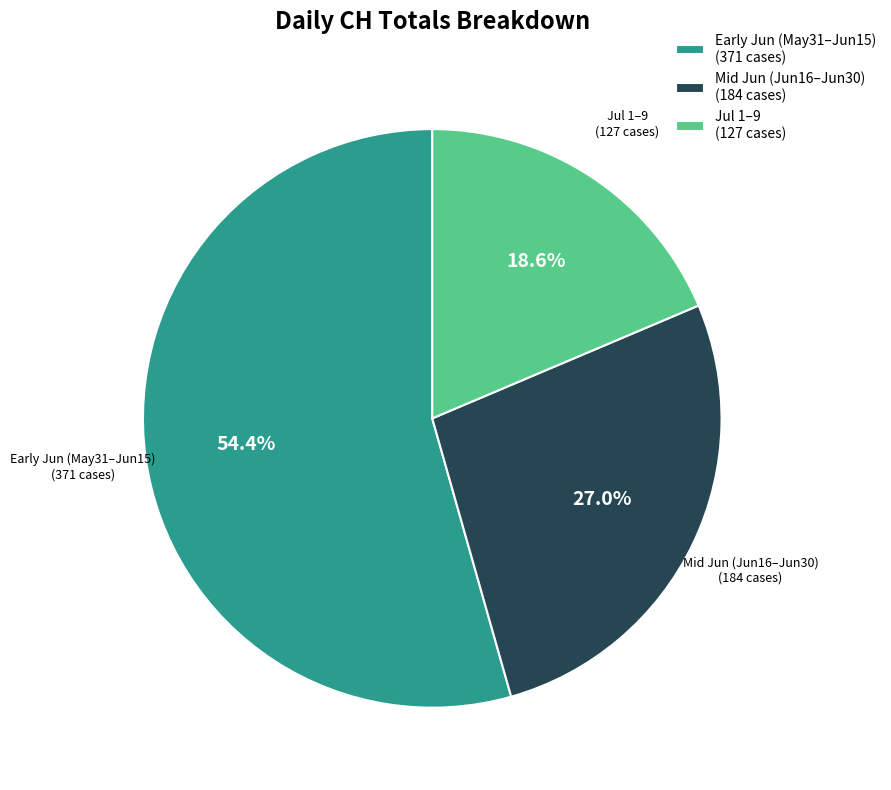

Does any single category account for the majority?

Yes